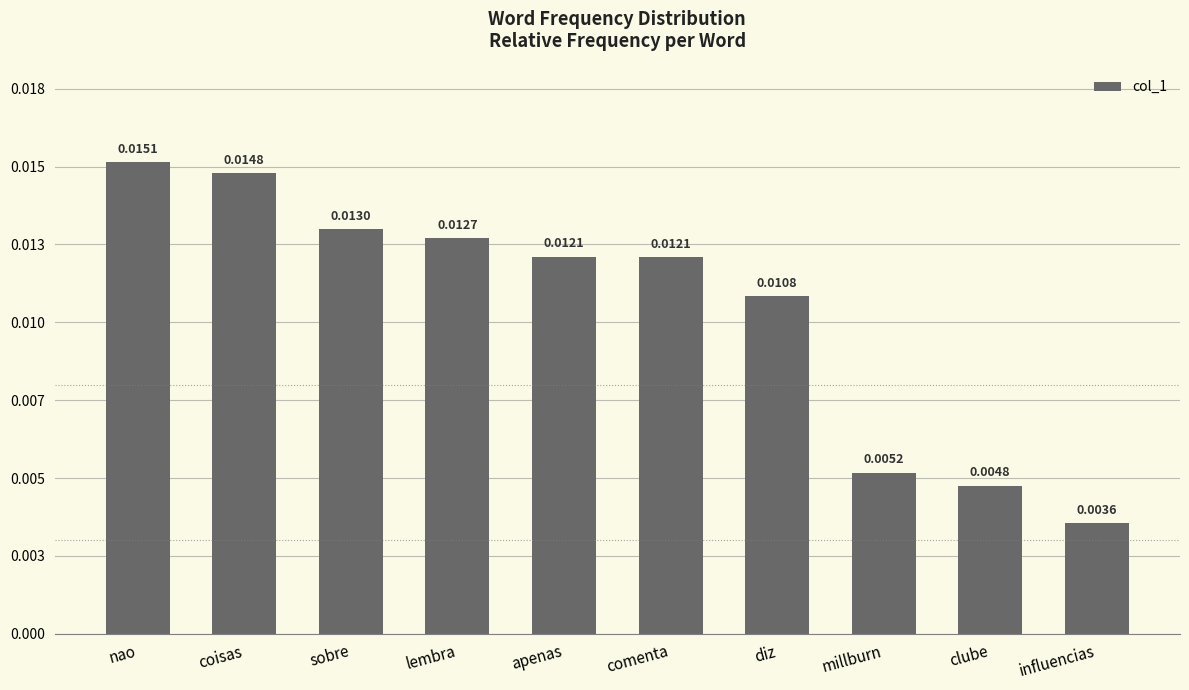

Count the values in the range 0 to 1.

10